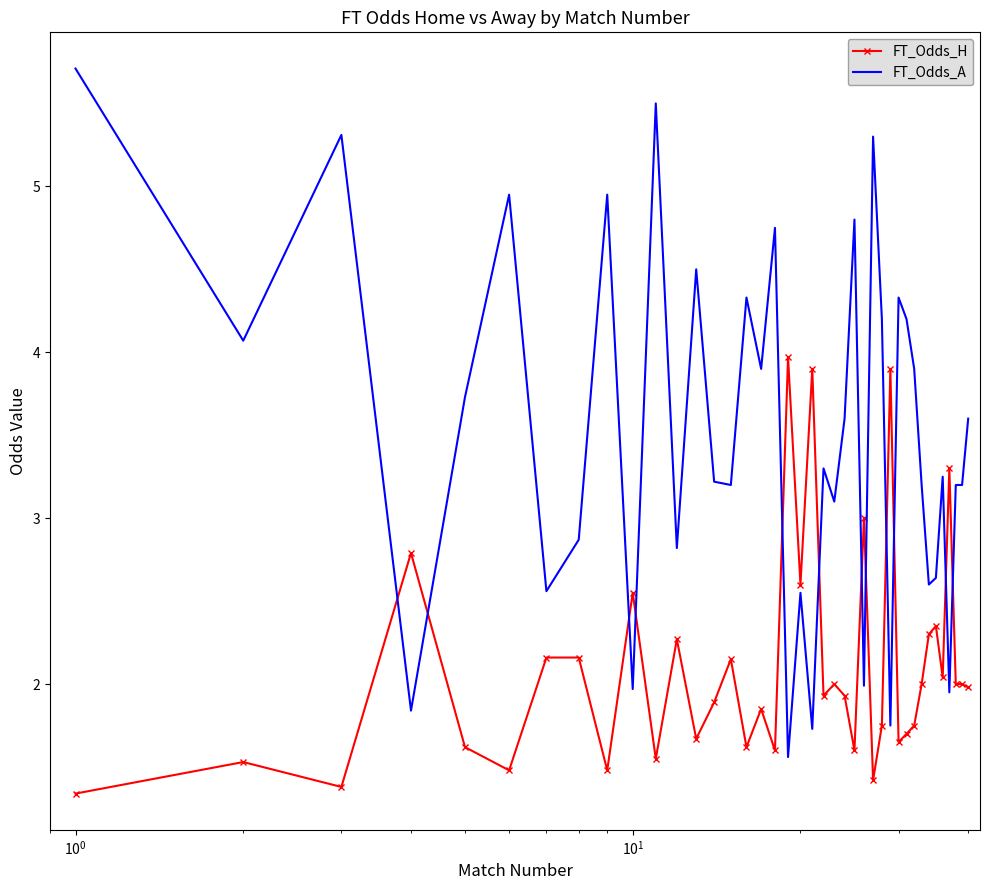

Rank the series by their average value, from highest to lowest.

FT_Odds_A, FT_Odds_H